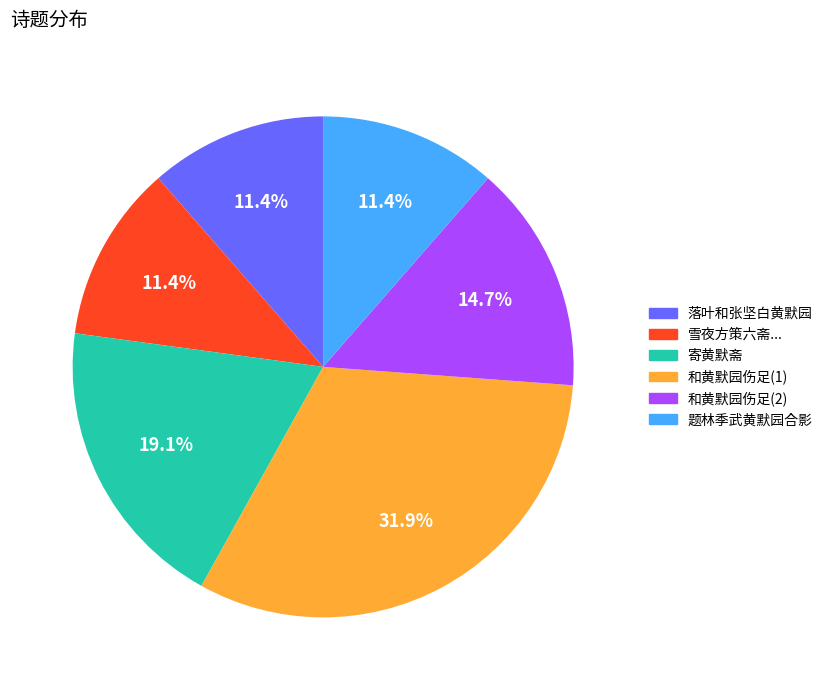

Does 雪夜方策六斋... account for over 50% of the chart?

No